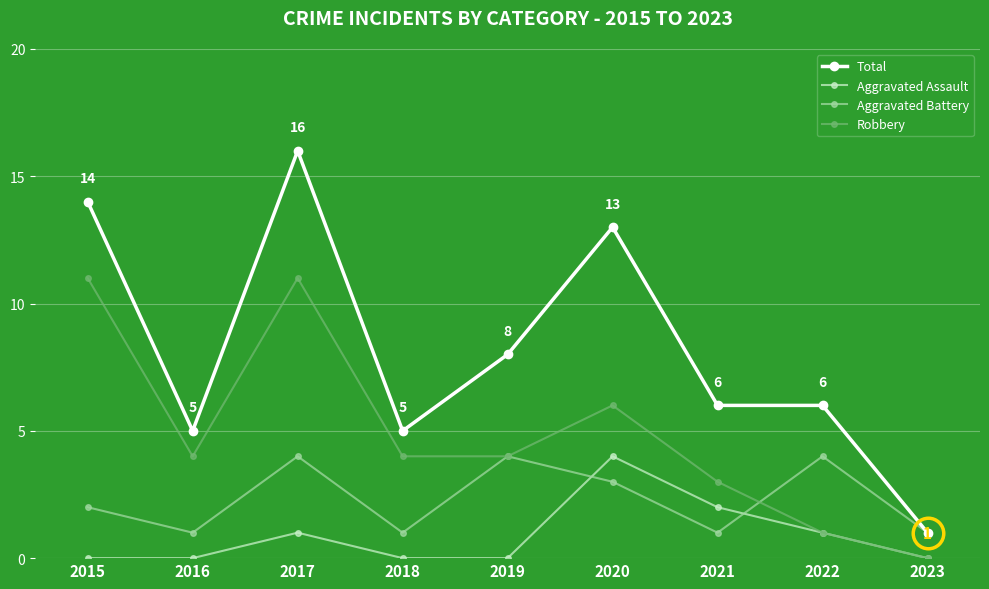

What is the average value of the Aggravated Battery series?

2